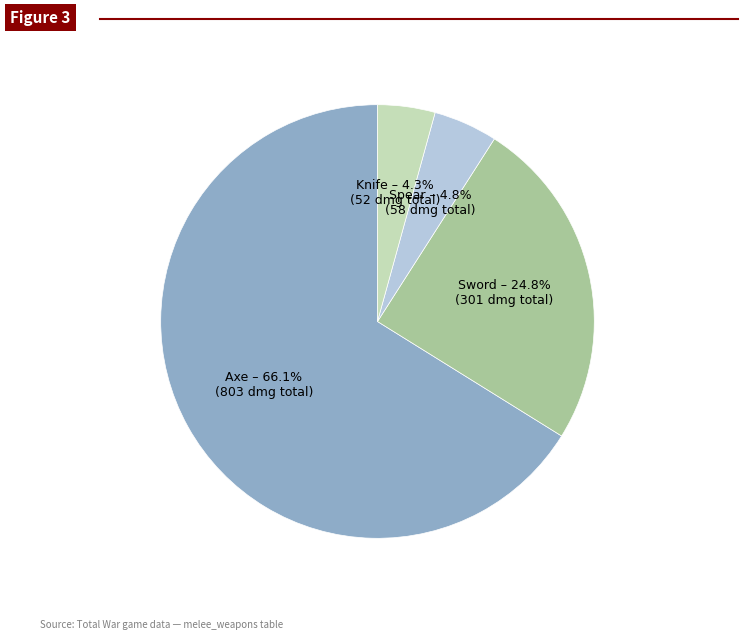

Does any single category account for the majority?

Yes